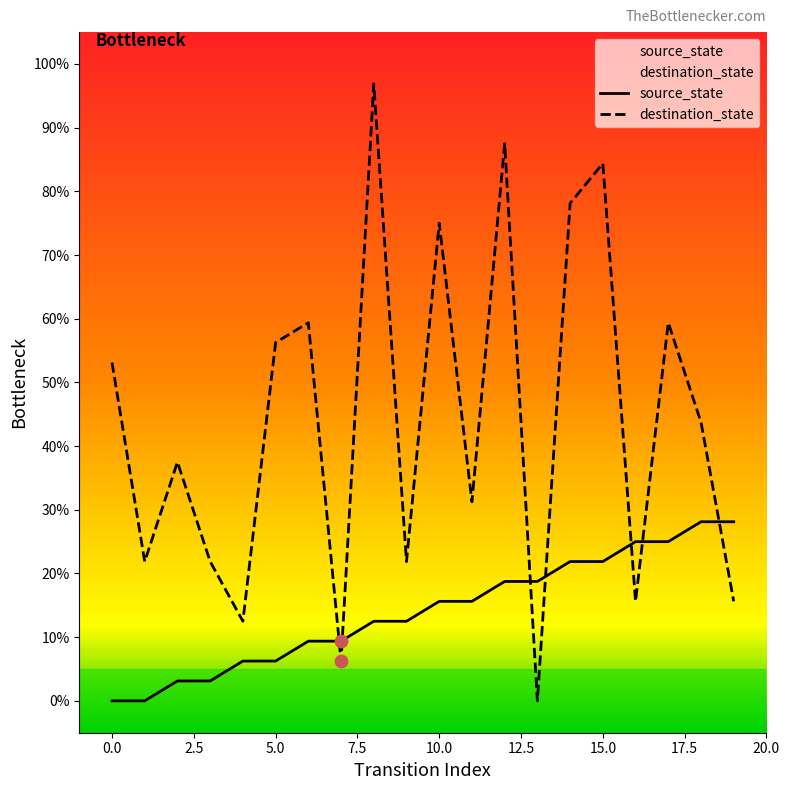

Which series has the largest total across all categories?

destination_state